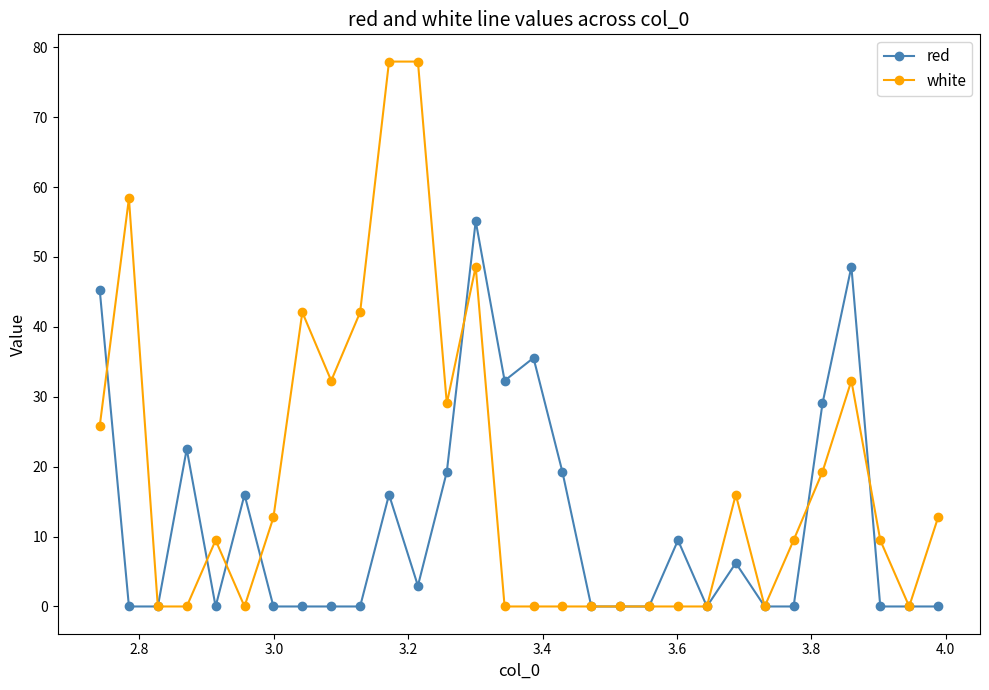

Rank the series by their average value, from lowest to highest.

red, white